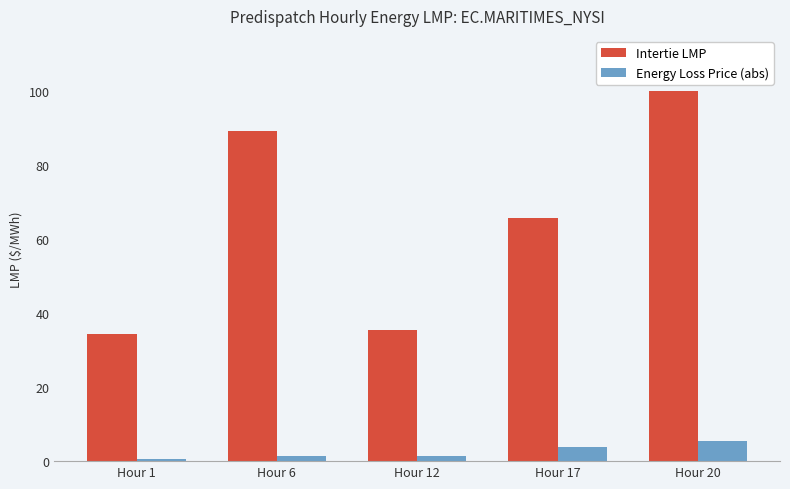

What is the average value of the Intertie LMP series?

65.0